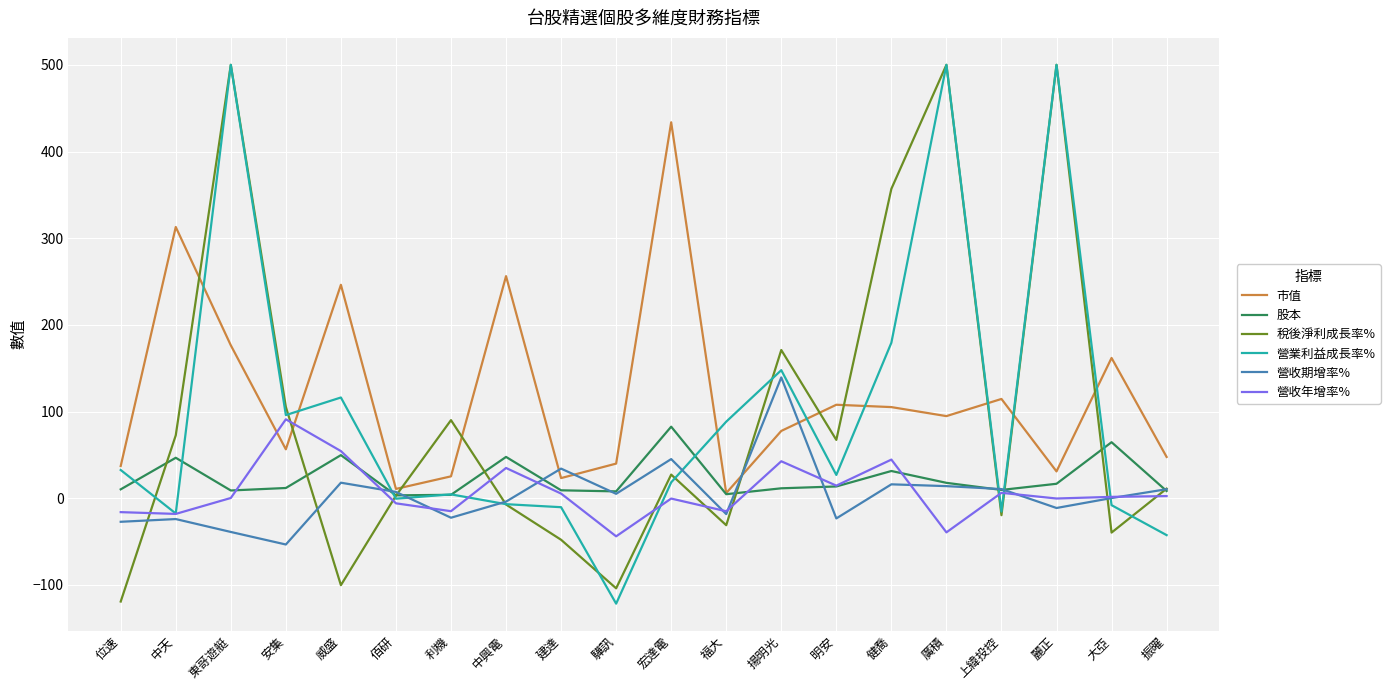

How many lines are shown in the chart?

6